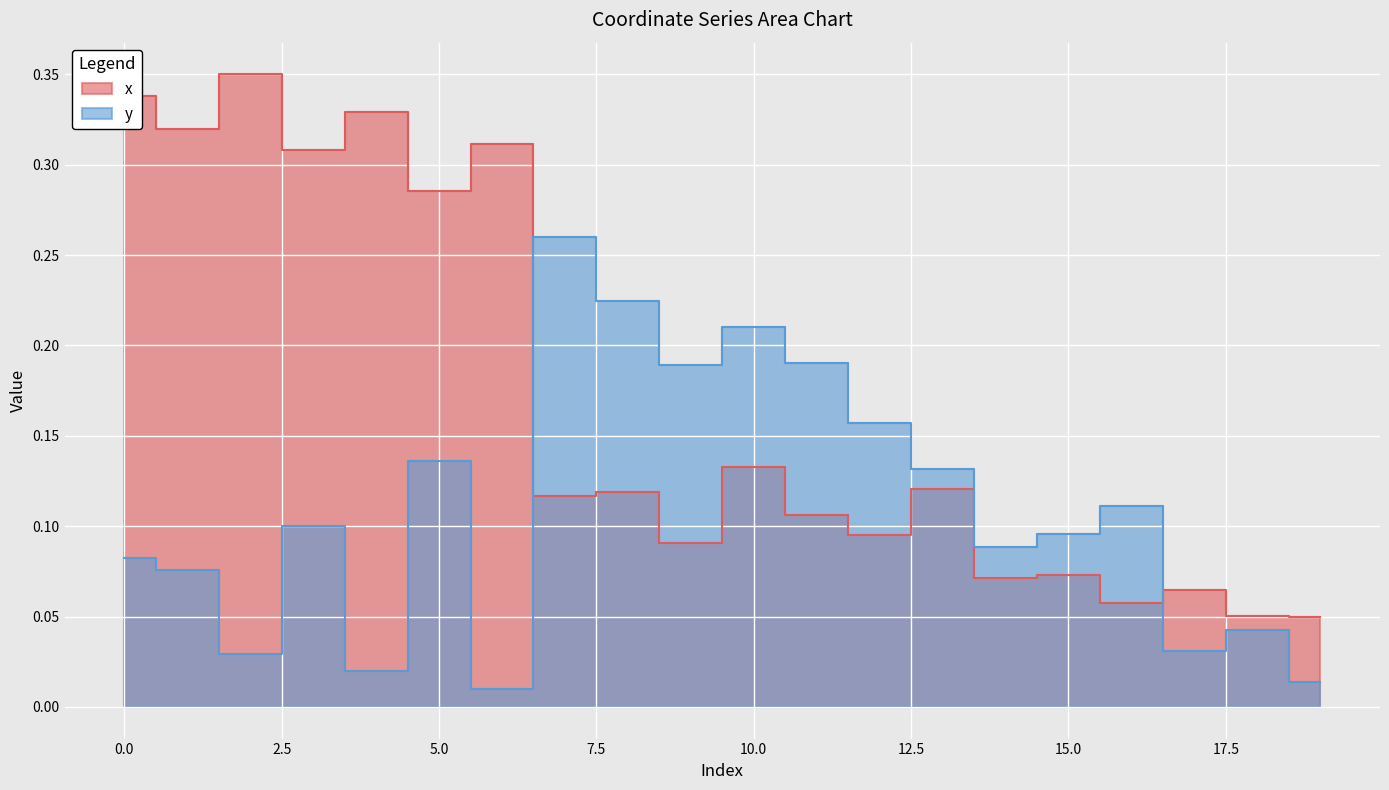

Where is the first local minimum for x?

1